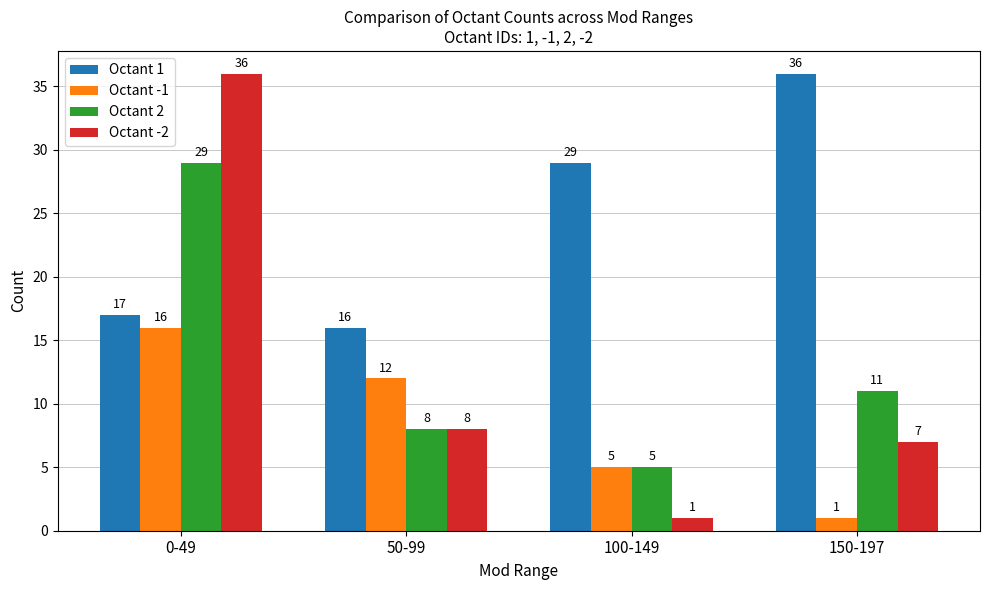

How many bars are there in total?

16